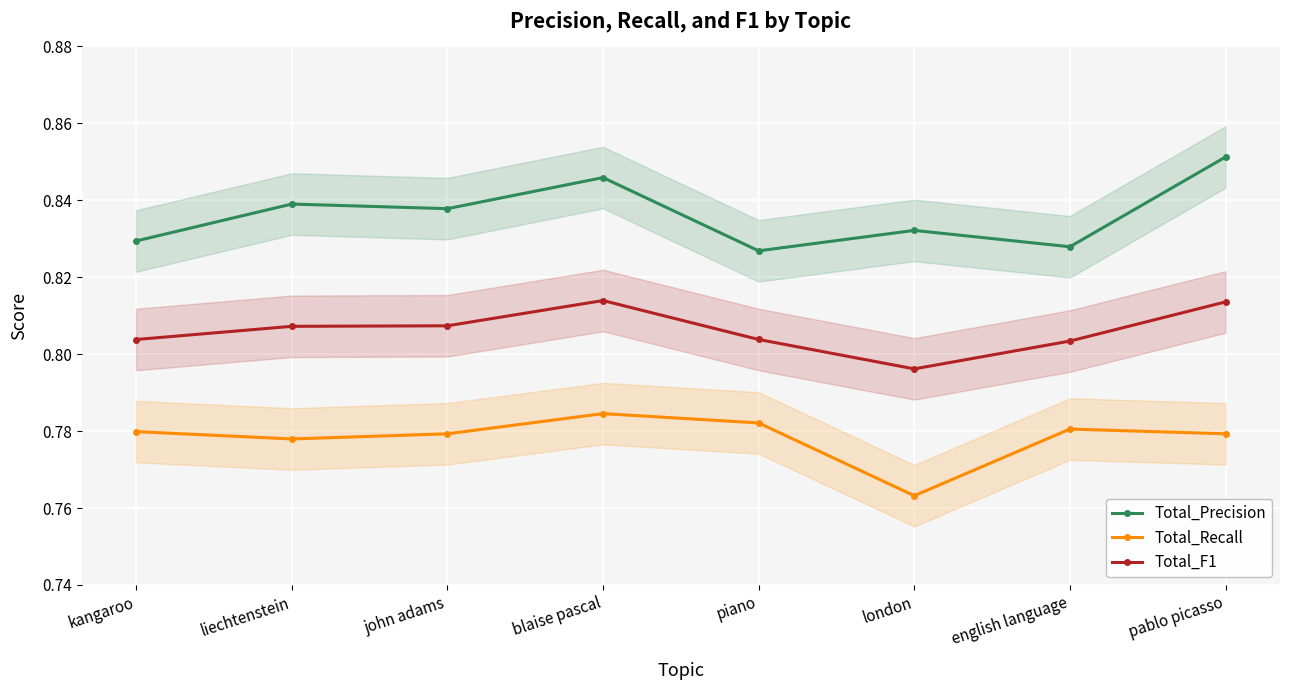

Rank the categories by Total_Recall value from lowest to highest.

london, liechtenstein, pablo picasso, john adams, kangaroo, english language, piano, blaise pascal